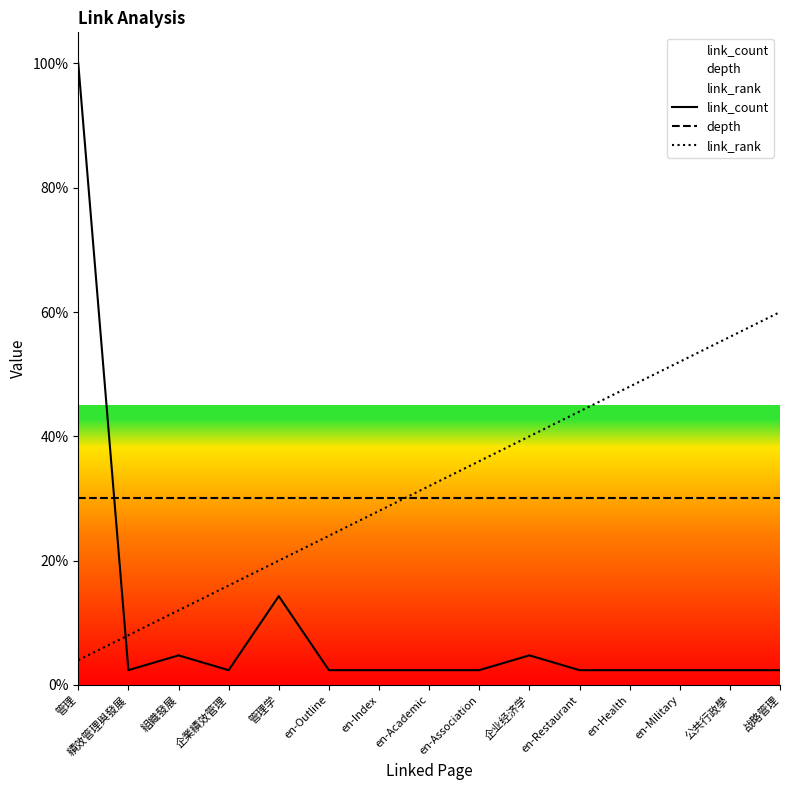

At which category is the sum across all series the highest?

管理